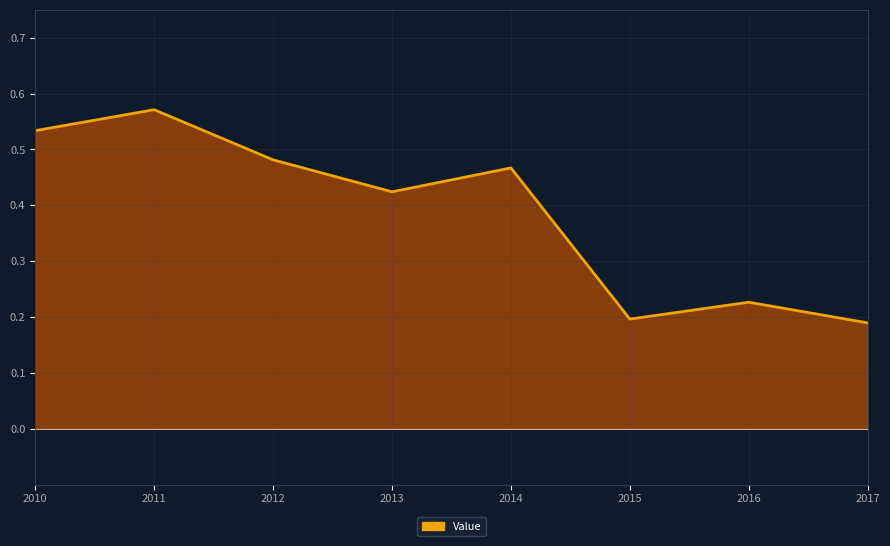

Count the values in the range 0 to 1.

8